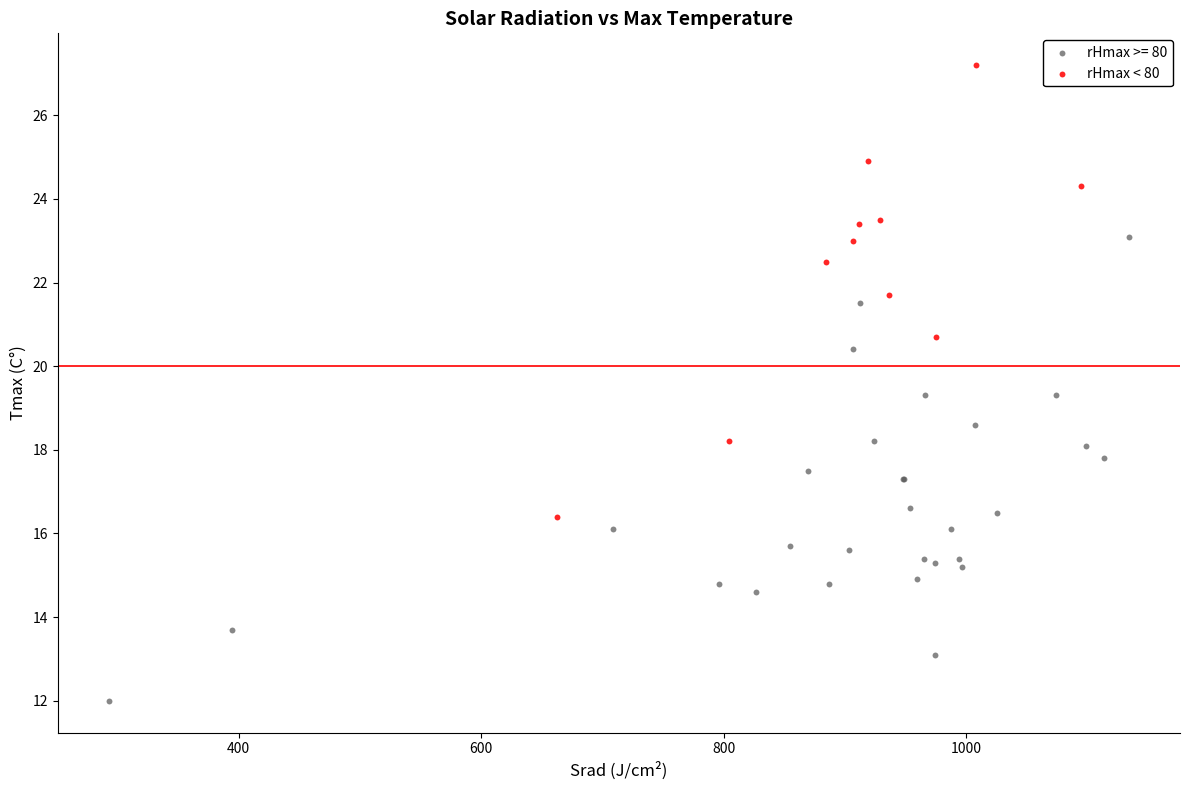

Which series contains the highest Y value?

rHmax < 80